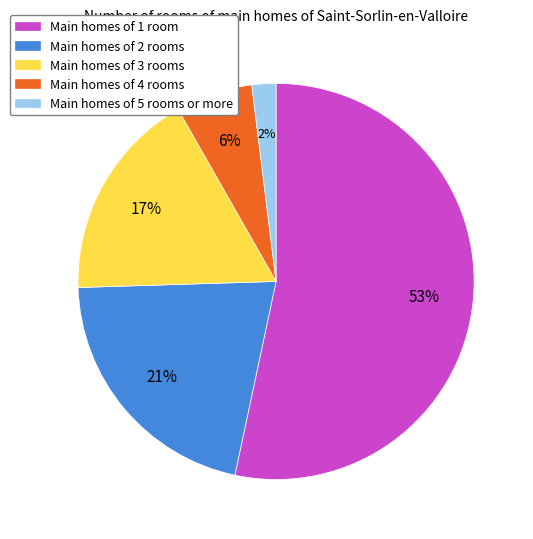

Is there a majority slice in this chart?

Yes